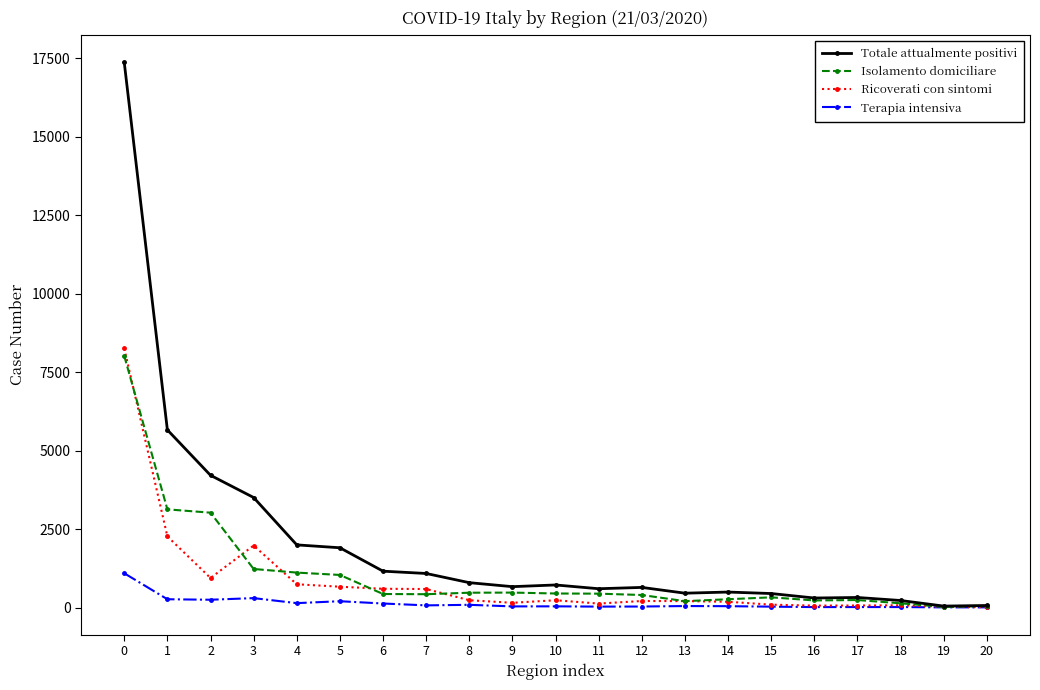

What are all the series names shown in the legend?

Totale attualmente positivi, Isolamento domiciliare, Ricoverati con sintomi, Terapia intensiva